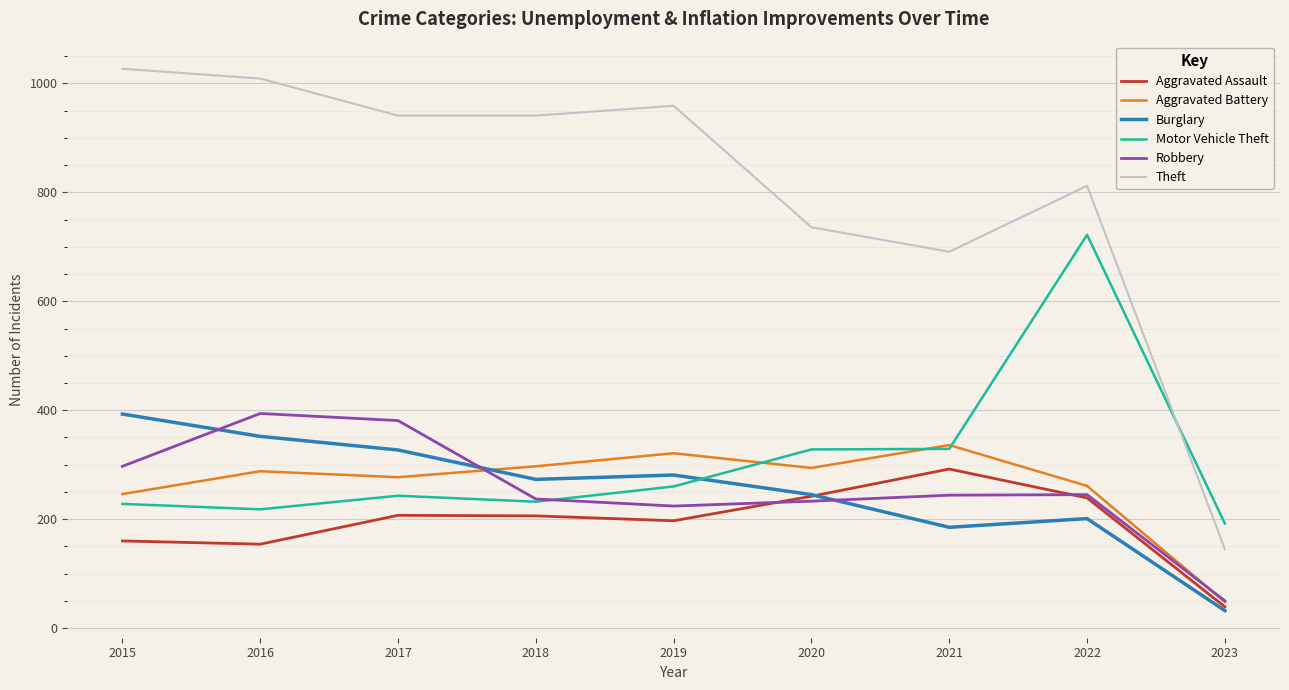

Between which two adjacent categories do Aggravated Battery and Burglary first intersect?

2017 and 2018